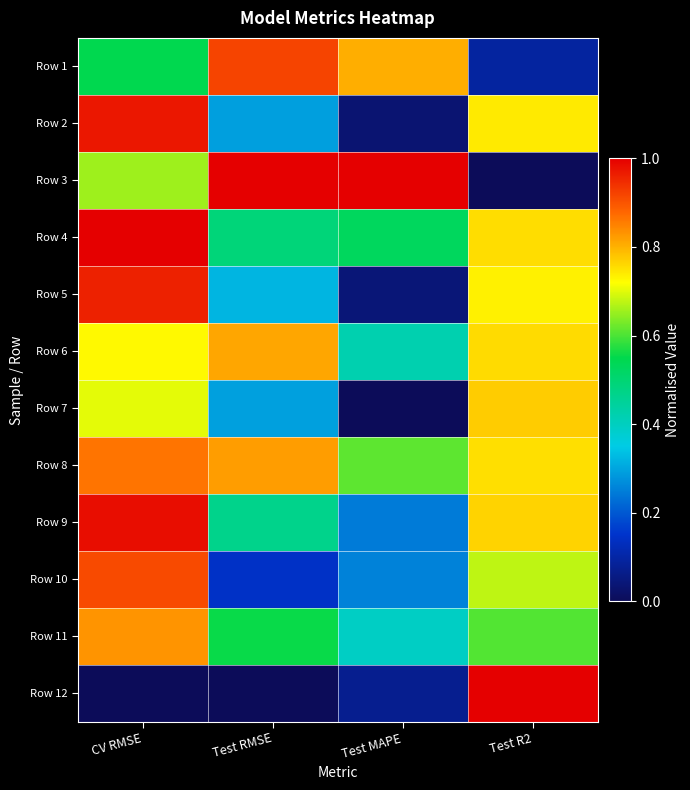

At which category is the sum across all series the highest?

CV RMSE